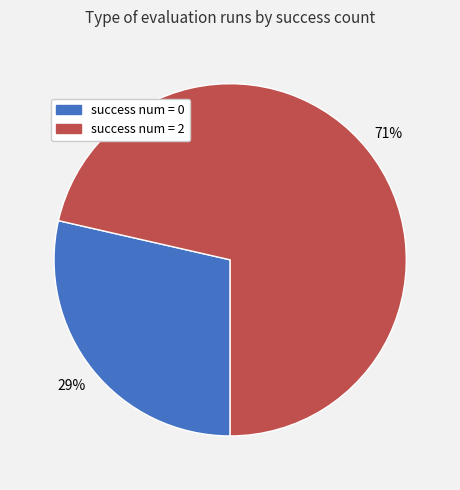

Is it true that success num = 2 is 64% of the pie?

False